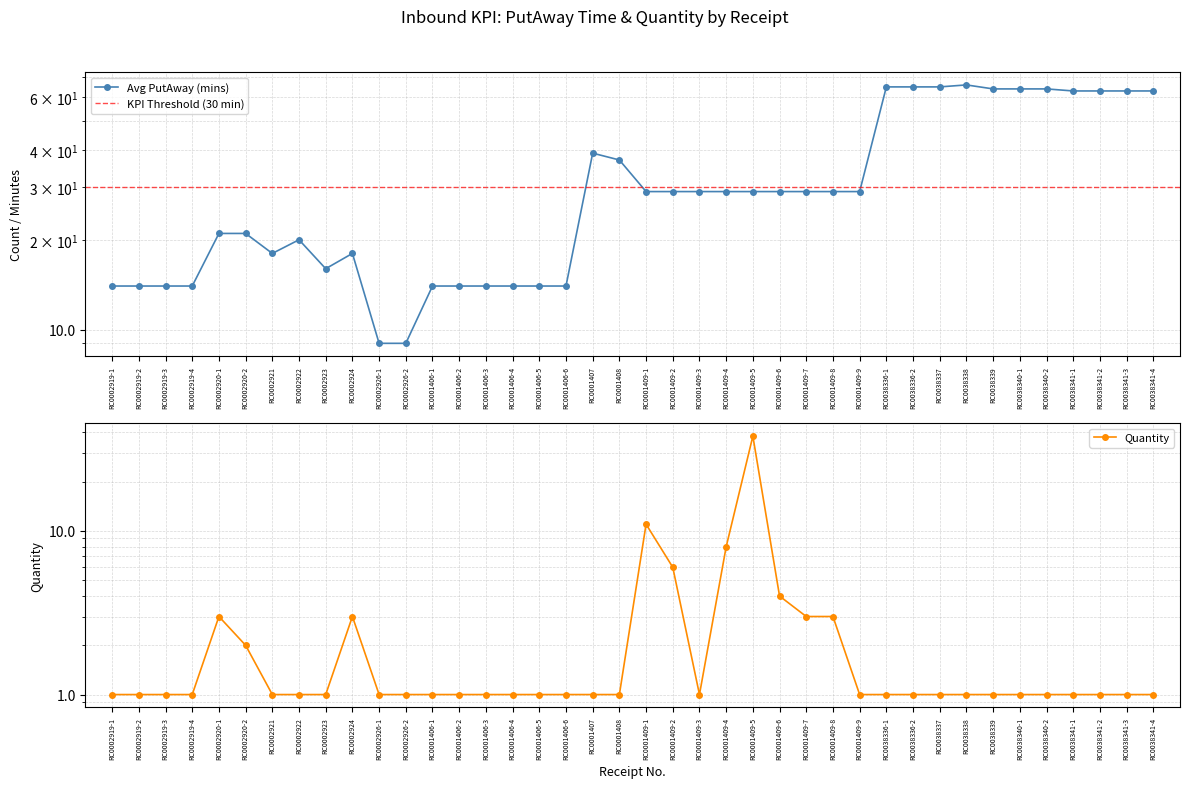

True or false: Quantity has more than 1 interior local peaks.

True